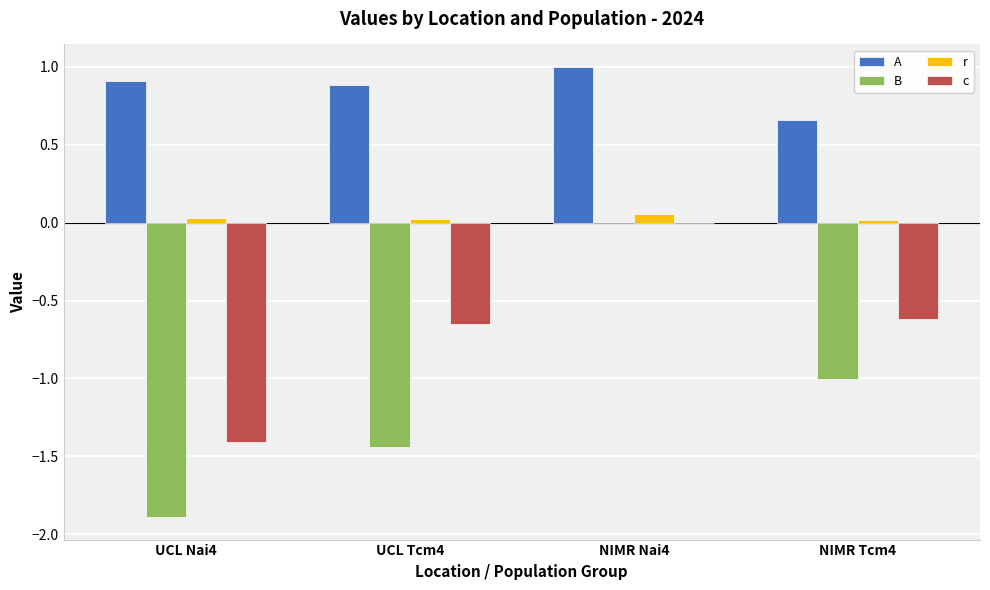

At which category is the sum across all series the highest?

NIMR Nai4